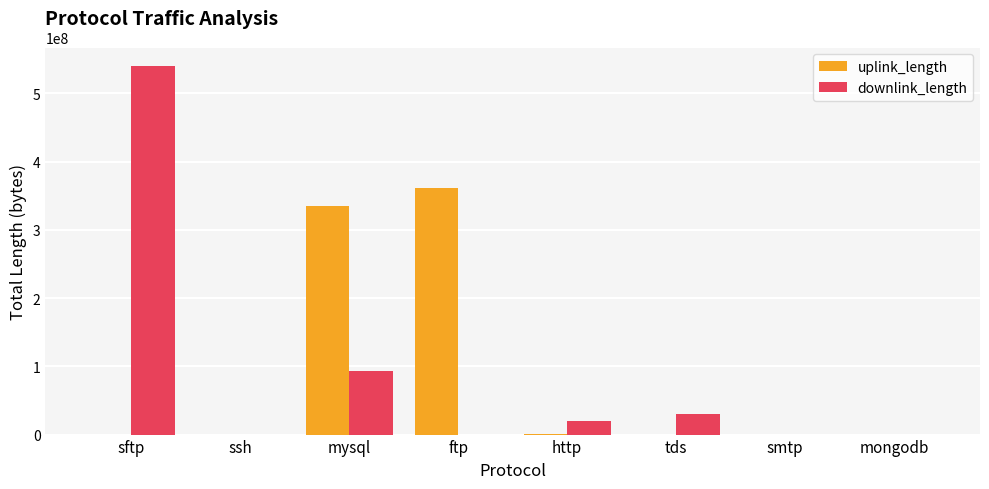

At which label is downlink_length closest to 270009409?

mysql